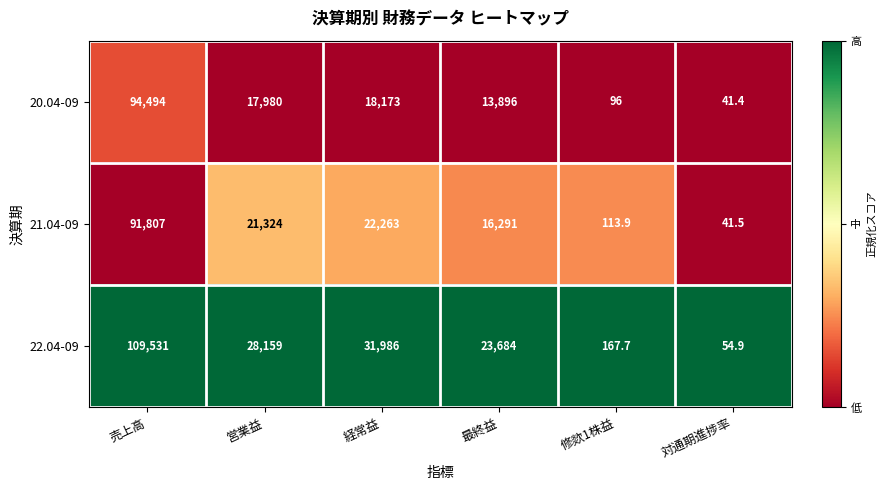

At which category is the sum across all series the highest?

売上高